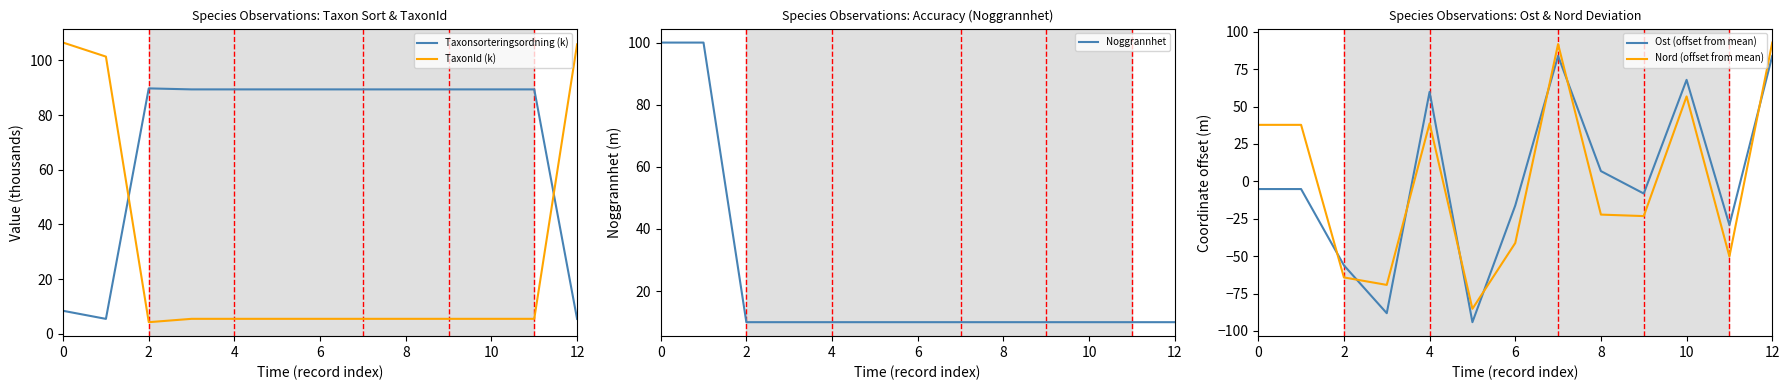

How many data points in TaxonId (k) are less than 5?

1